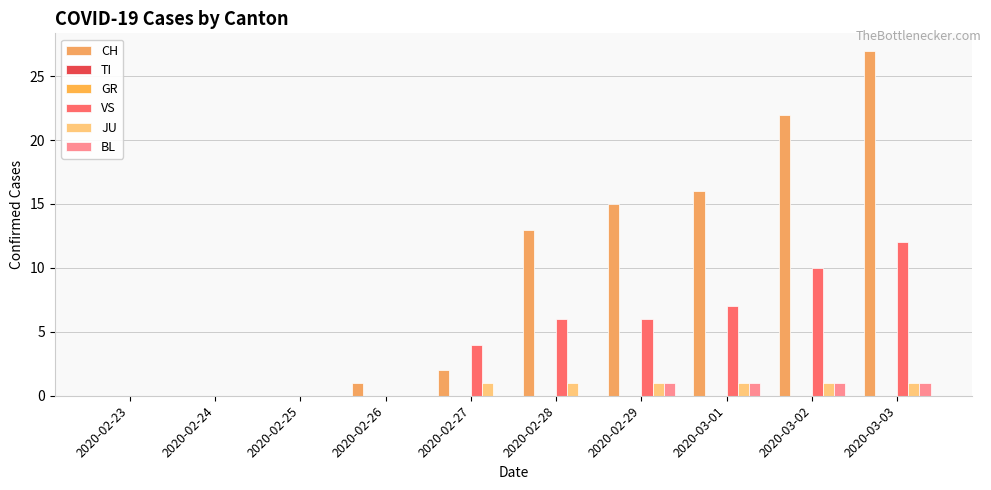

Rank the series at 2020-03-01 from highest to lowest value.

CH, VS, JU, BL, TI, GR